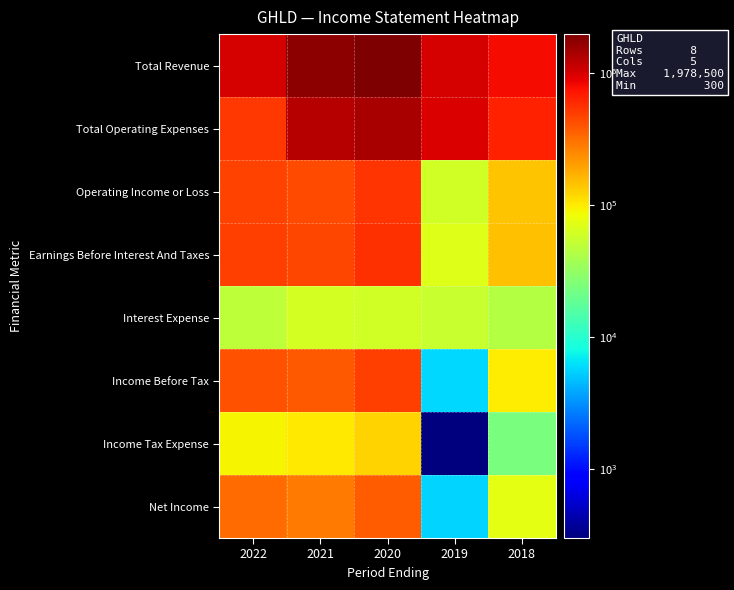

Reading left to right, extract all data points from this chart.

Total Revenue: 2022=996500	2021=1739500	2020=1978500	2019=1023500	2018=784000
Total Operating Expenses: 2022=527300	2021=1291000	2020=1424300	2019=962300	2018=642400
Operating Income or Loss: 2022=469300	2021=448500	2020=554200	2019=61200	2018=141600
Earnings Before Interest And Taxes: 2022=484800	2021=460000	2020=561700	2019=68600	2018=148800
Interest Expense: 2022=49200	2021=61600	2020=60200	2019=55400	2018=44000
Income Before Tax: 2022=420000	2021=386900	2020=494100	2019=5800	2018=97600
Income Tax Expense: 2022=91400	2021=103100	2020=123500	2019=300	2018=24300
Net Income: 2022=328600	2021=283800	2020=370600	2019=5600	2018=73300